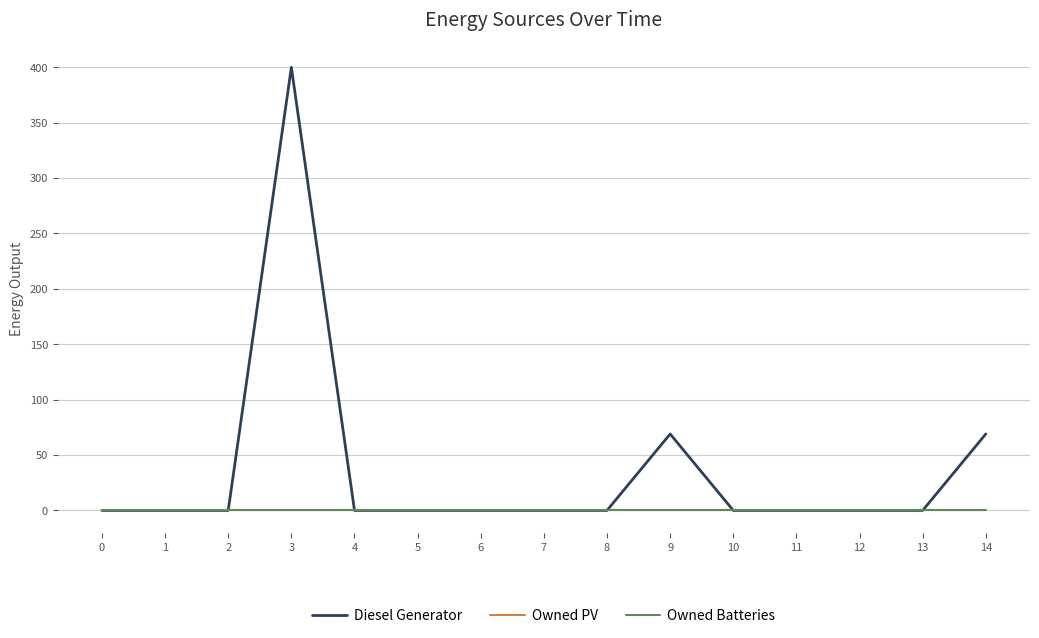

Does the chart display data point markers on the line(s)?

No